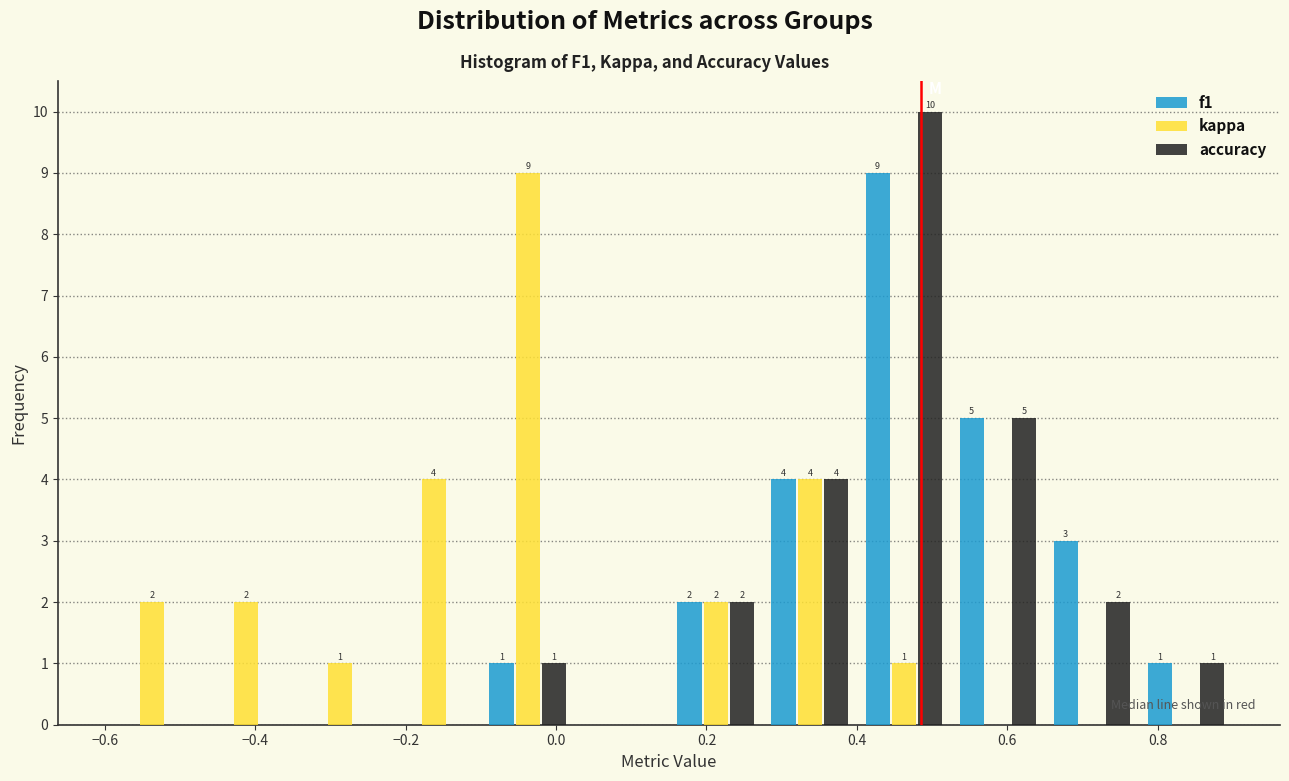

In the kappa series, which range on the x-axis has the tallest bar?

-0.100 to 0.025